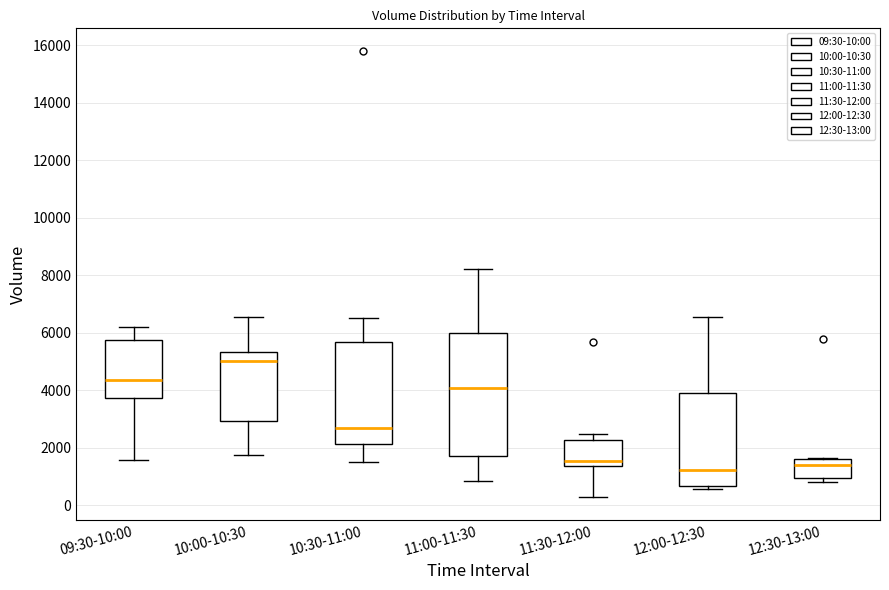

Reading left to right, read every box against the y-axis: the position of its median line, the range the box covers, and the ends of its whiskers. The values are not printed on the chart, so give them approximately, as read against the axis.

09:30-10:00: median 4400, box 3800 to 5800, whiskers 1600 to 6200
10:00-10:30: median 5000, box 3000 to 5400, whiskers 1800 to 6600
10:30-11:00: median 2600, box 2200 to 5600, whiskers 1400 to 6600
11:00-11:30: median 4000, box 1800 to 6000, whiskers 800 to 8200
11:30-12:00: median 1600, box 1400 to 2200, whiskers 200 to 2400
12:00-12:30: median 1200, box 600 to 4000, whiskers 600 (just below the box's lower edge) to 6600
12:30-13:00: median 1400, box 1000 to 1600, whiskers 800 to 1600 (just above the box's upper edge)